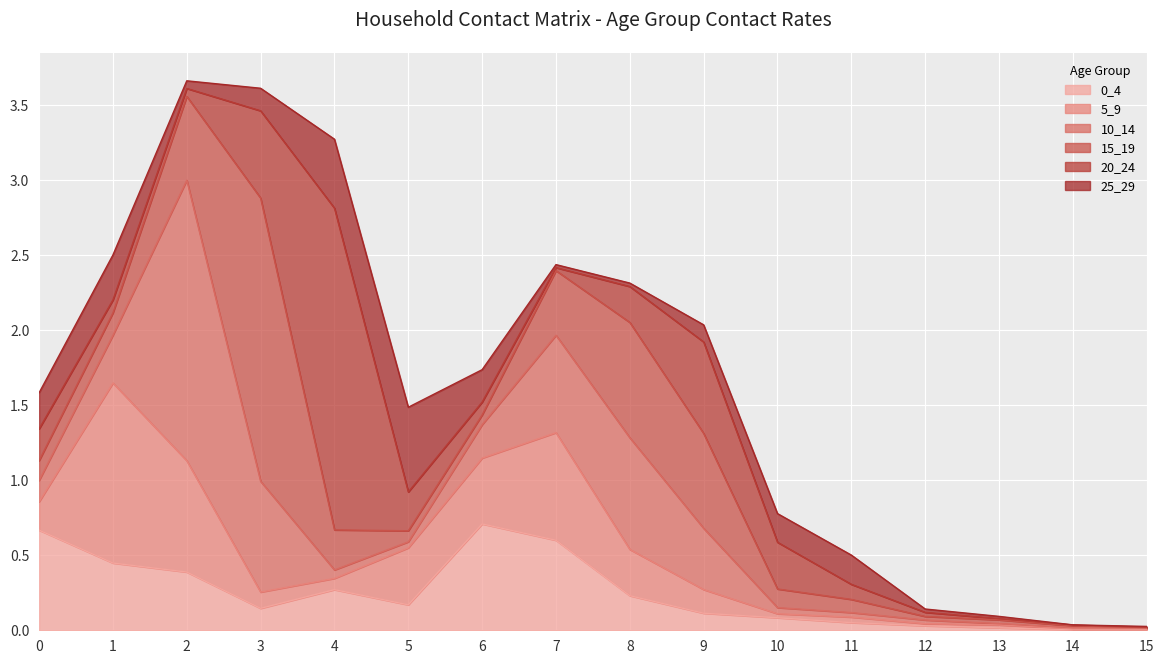

The 5_9 series shows 0.2 at 9. True or false?

False